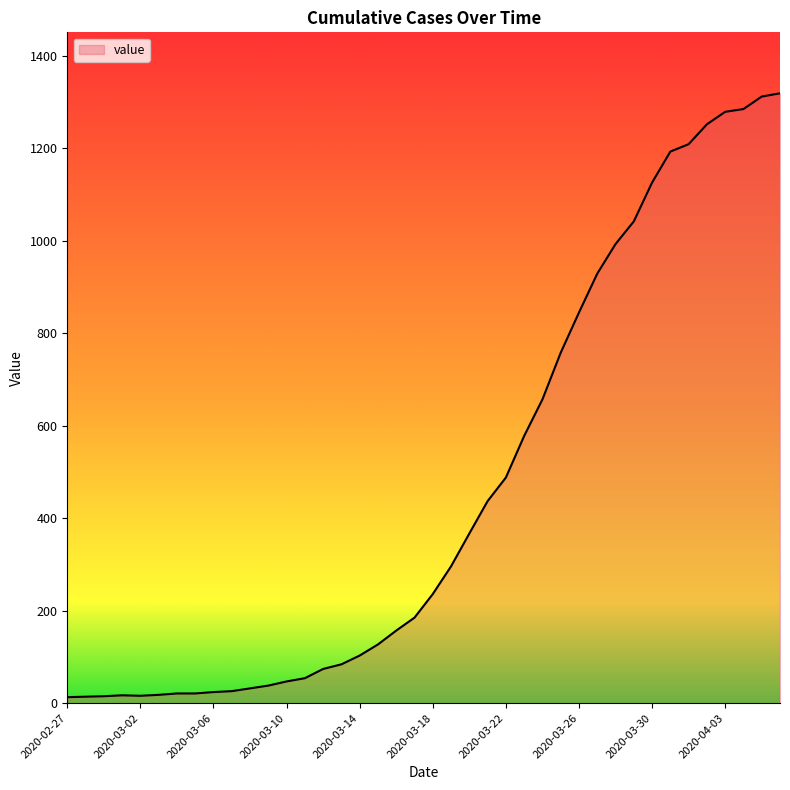

How many lines are shown in the chart?

1